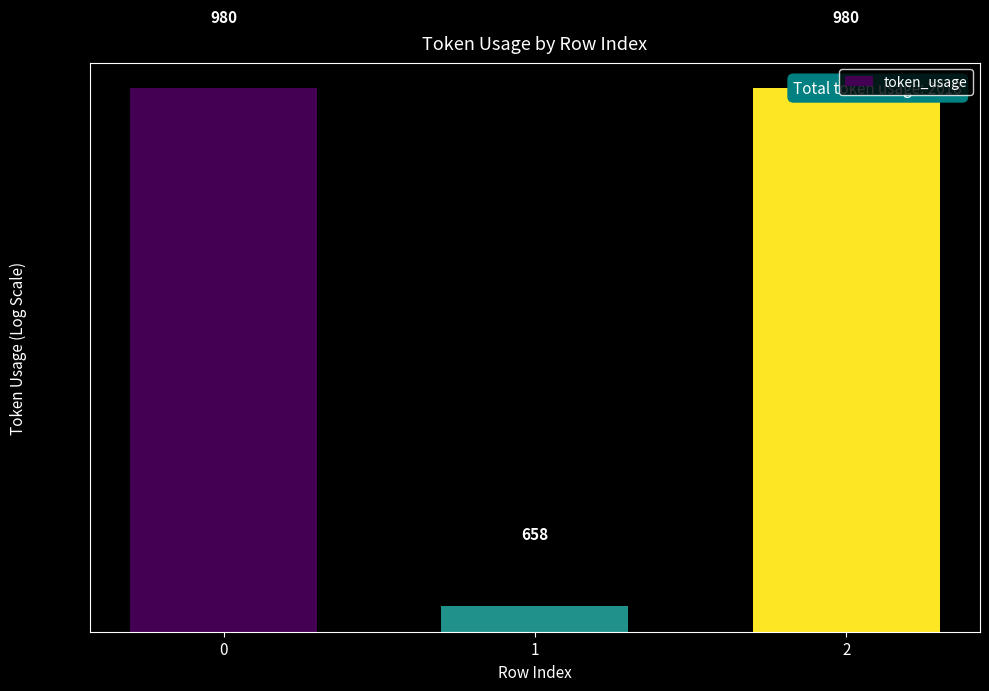

Count the number of categories in the chart.

3